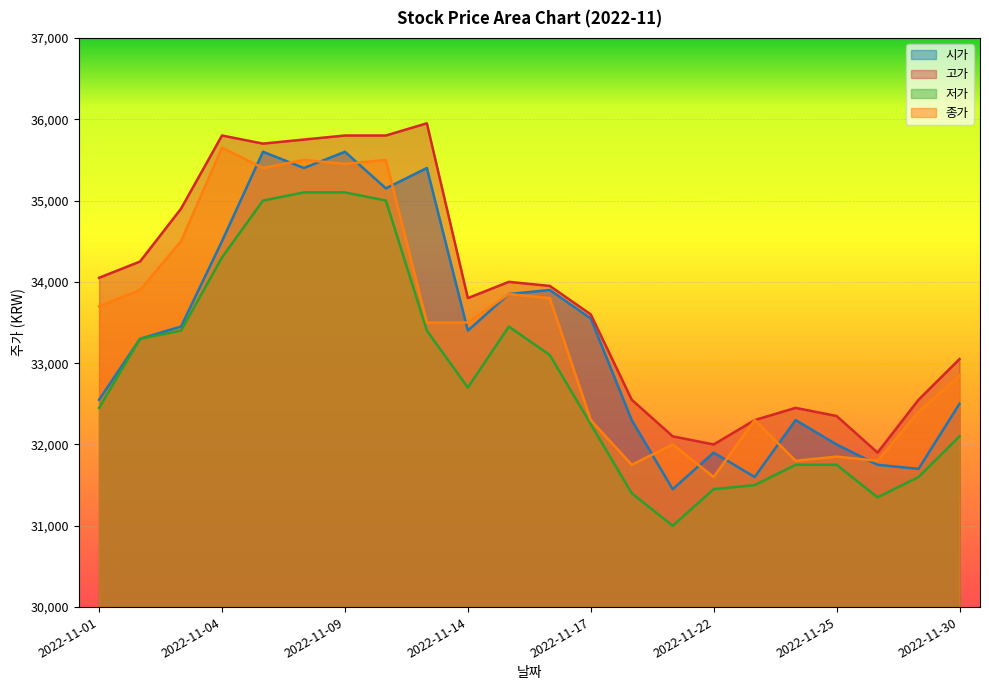

The value of 종가 at 2022-11-09 is 35450. True or false?

True